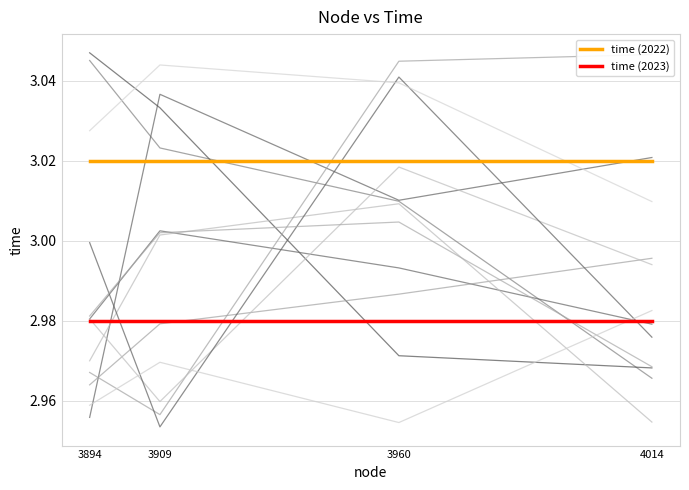

What is the total value across all series at 3909?

6.0